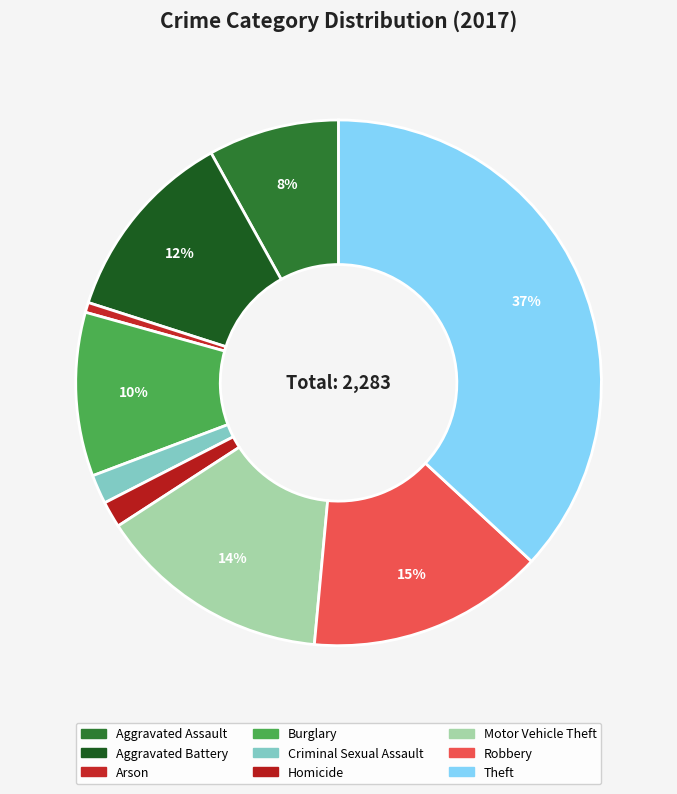

What is the ratio of the value at Burglary to the value at Aggravated Assault?

1.2